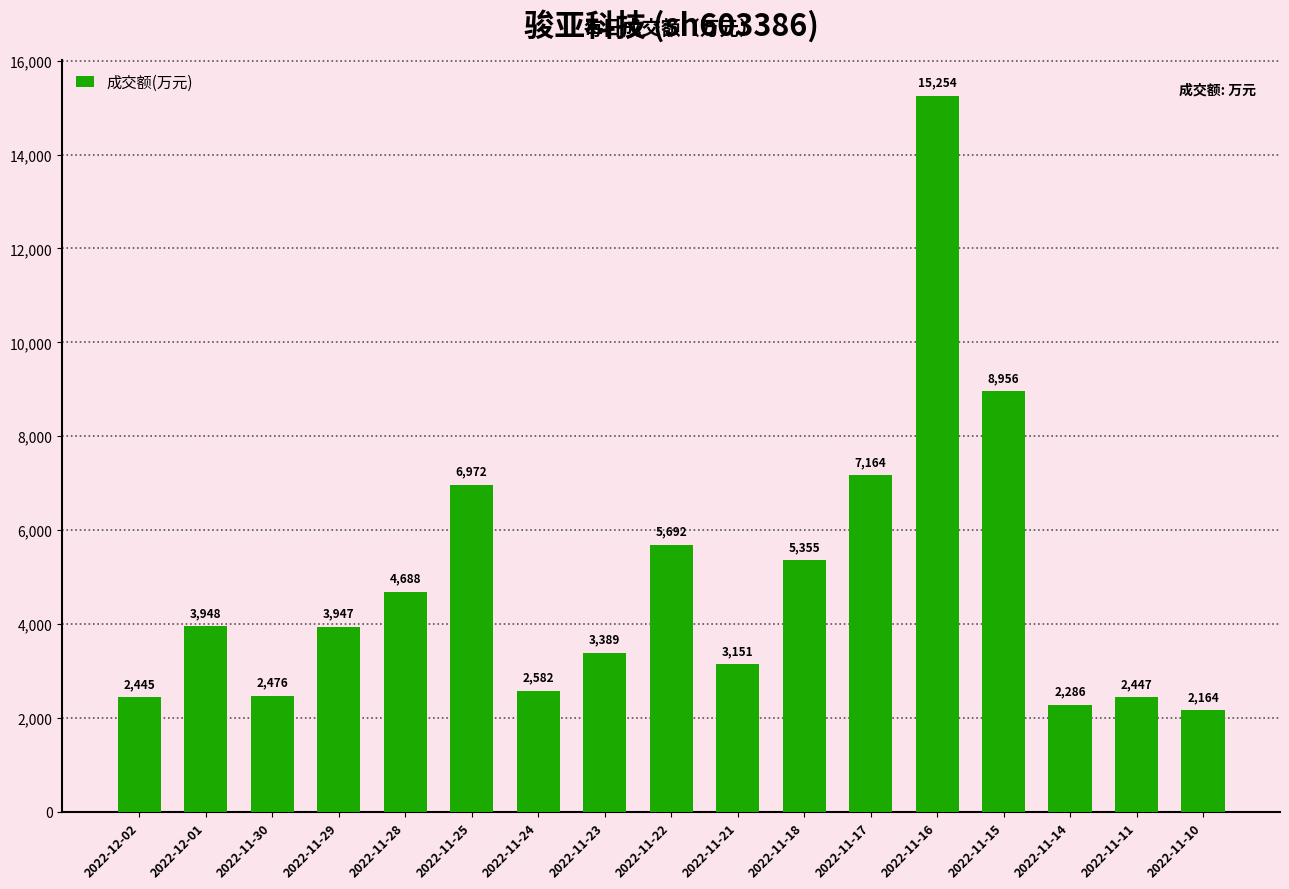

Where is the data nearest to the value 8709?

2022-11-15